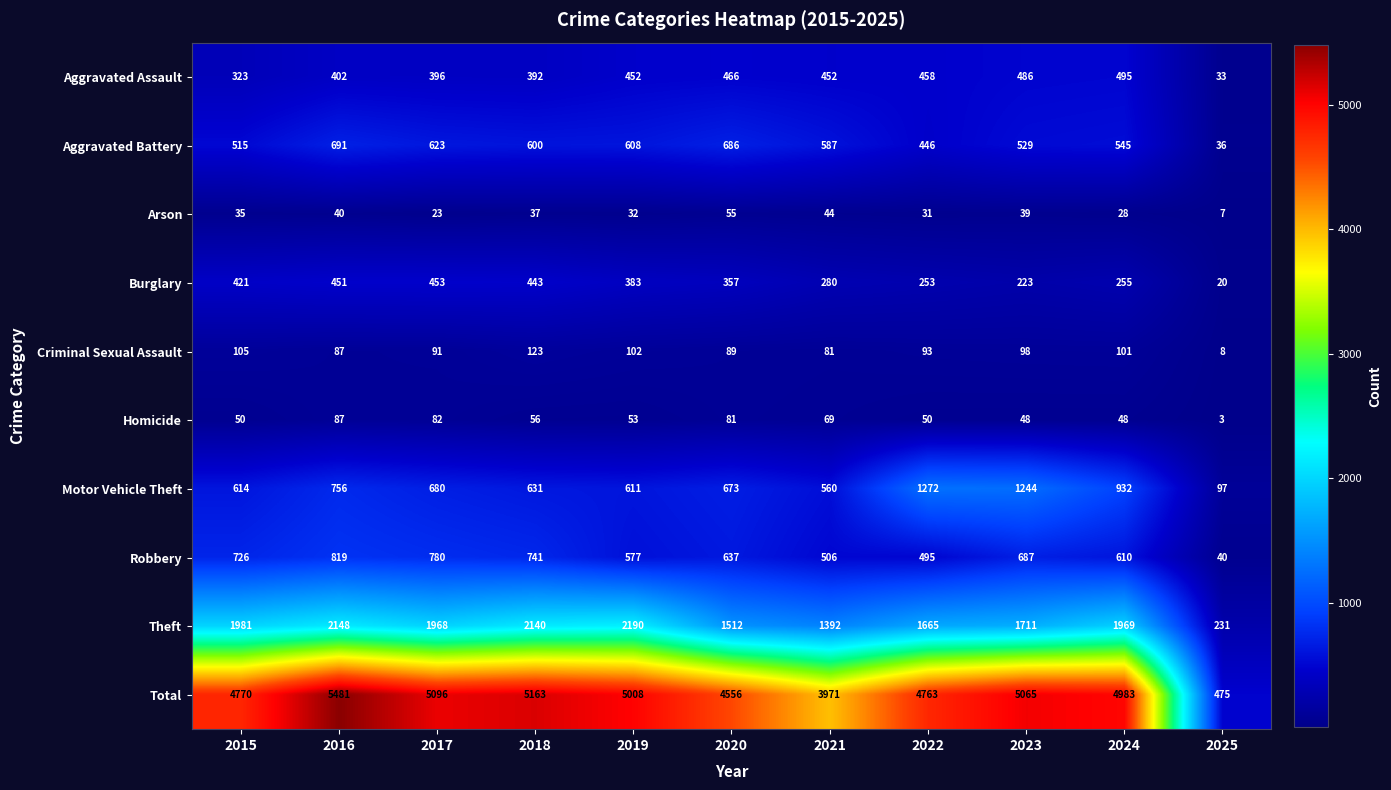

Count the number of data series in this chart.

10